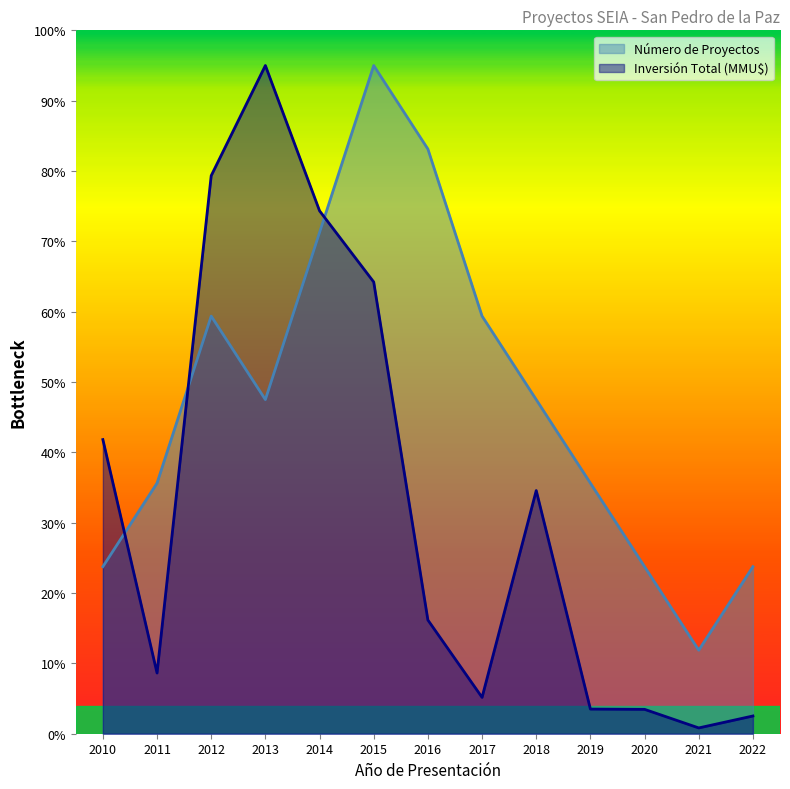

List the series in order of their overall mean, lowest first.

Inversión Total (MMU$), Número de Proyectos